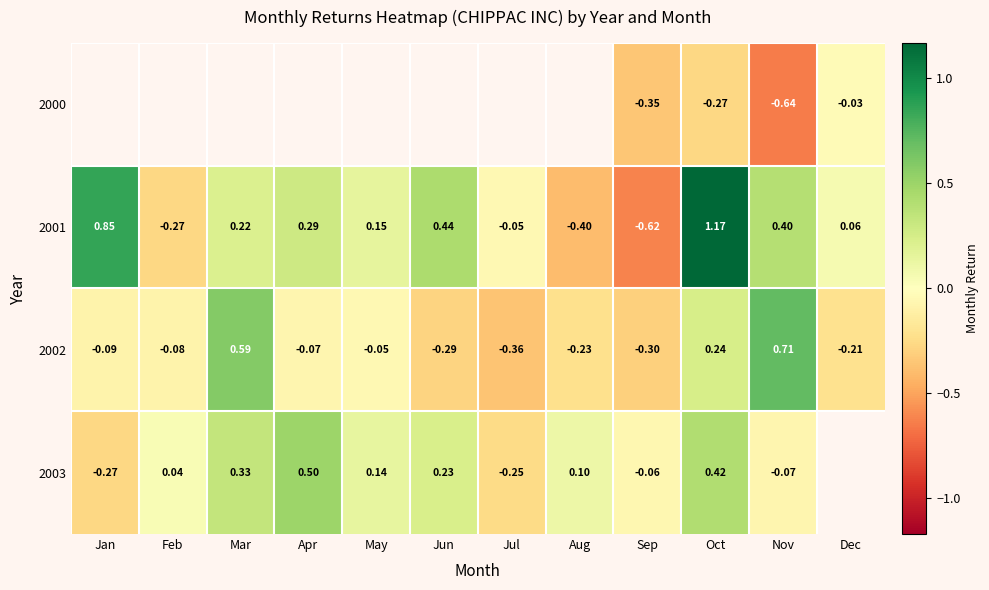

Where is 2002 nearest to the value 0?

May